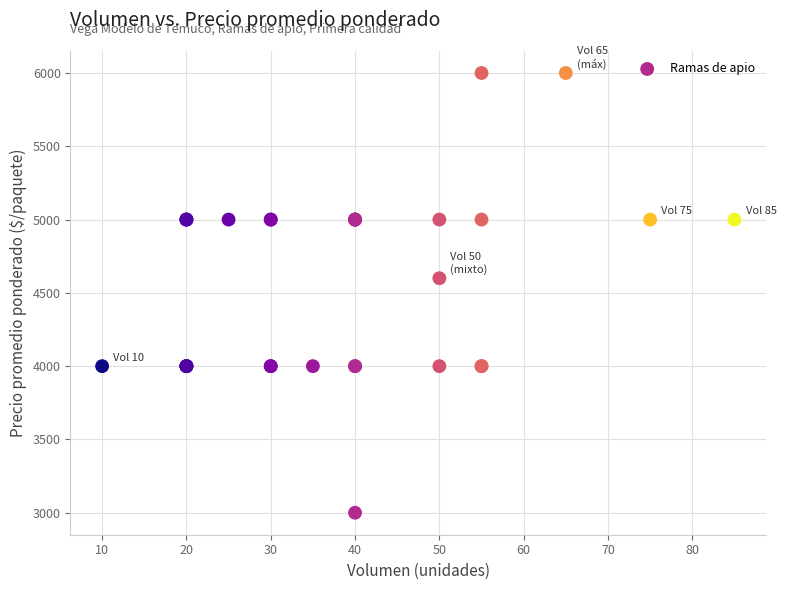

What Y value in the scatter plot is closest to 4500?

4600